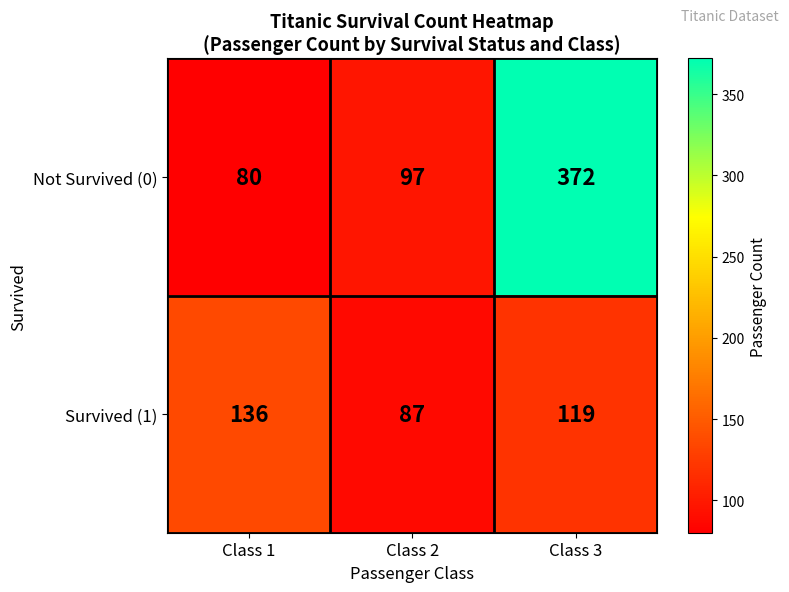

What is the sum of the Survived (1) values at Class 1 and Class 3?

255